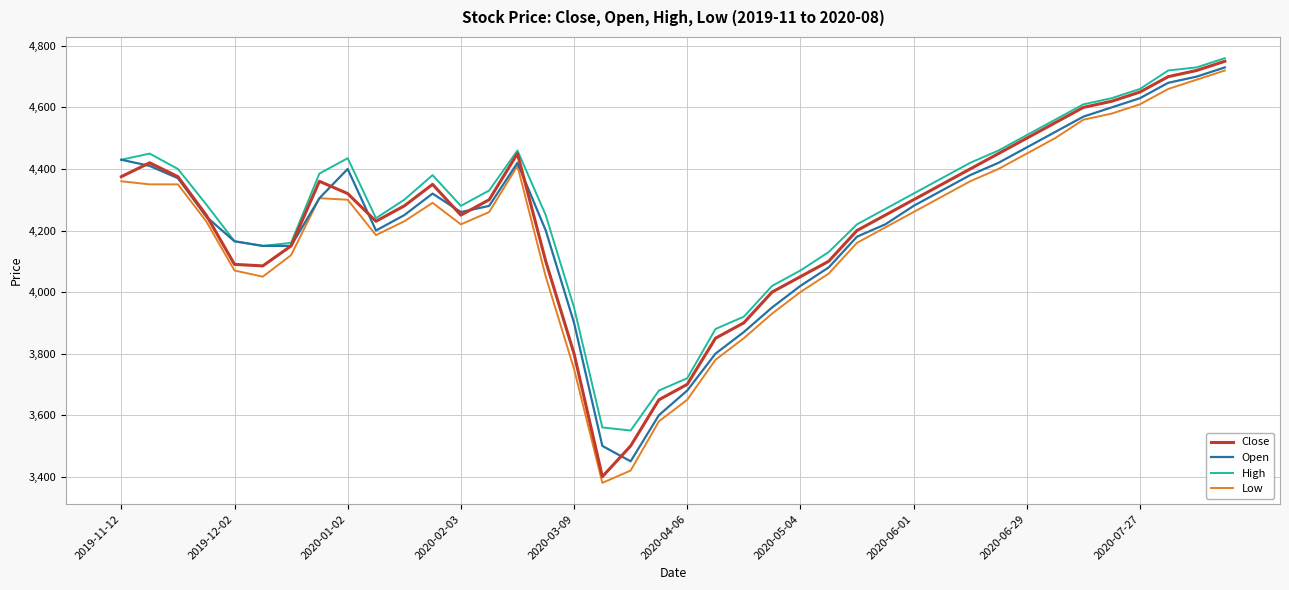

What is the lowest value of the Close series?

3400